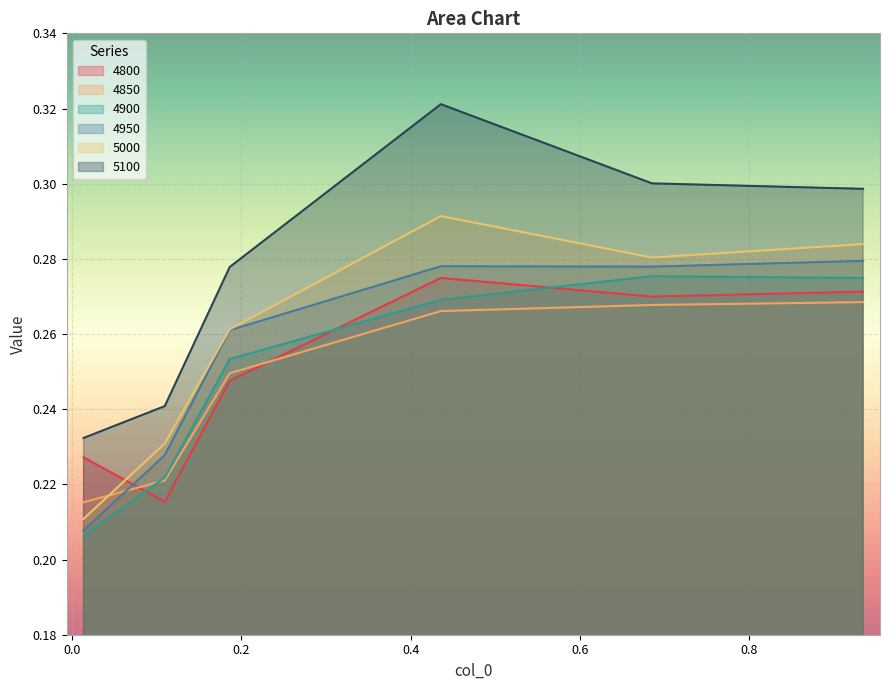

Is it true that 4850 equals 0.2 at 0.1863013698630137?

True